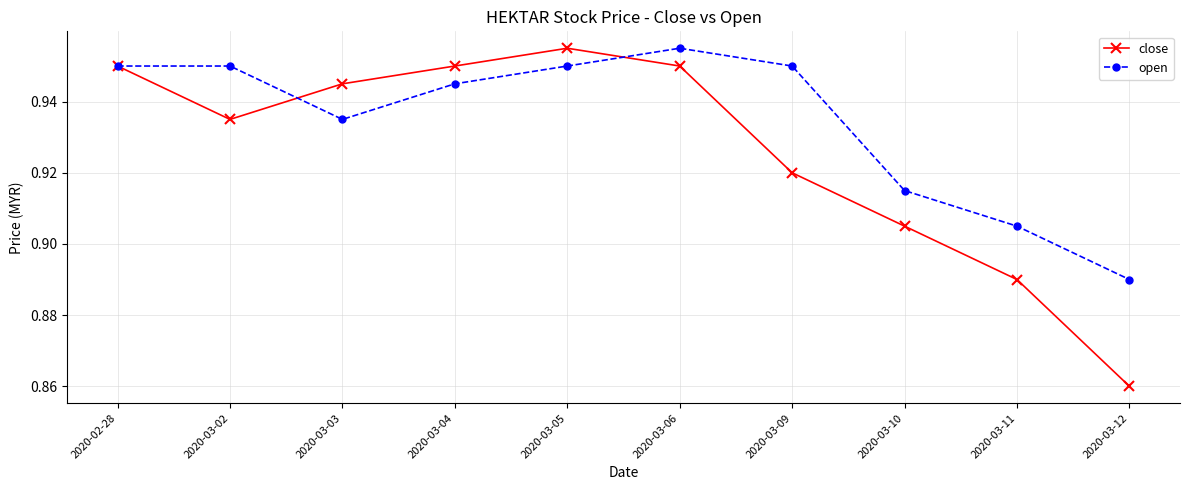

Which series ends up on top after the final intersection of close and open?

open